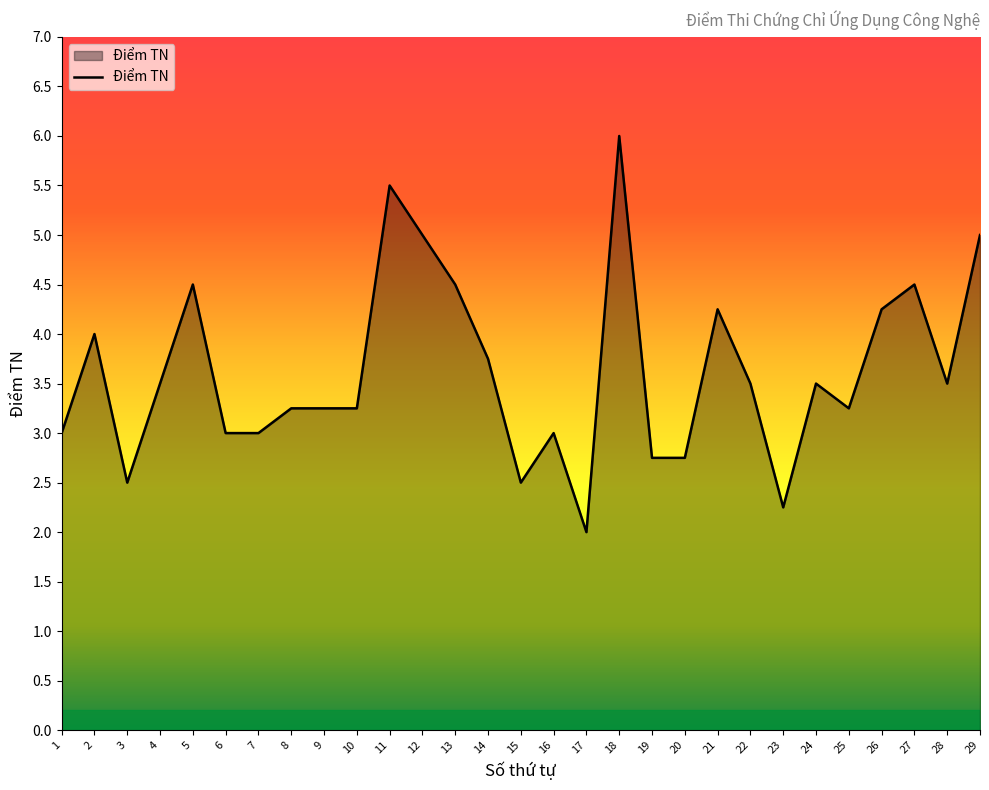

What is the maximum value shown in the chart?

6.0